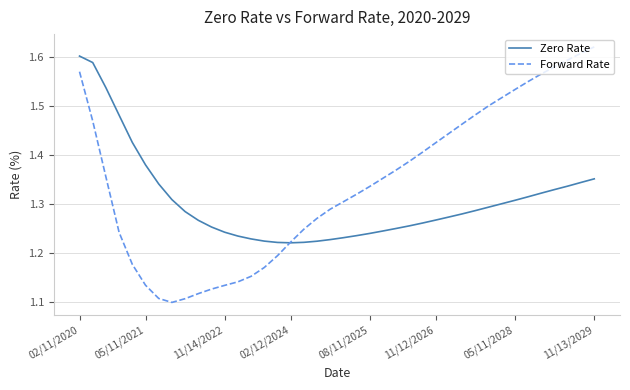

What is the difference between the maximum and minimum values in the Forward Rate series?

0.5